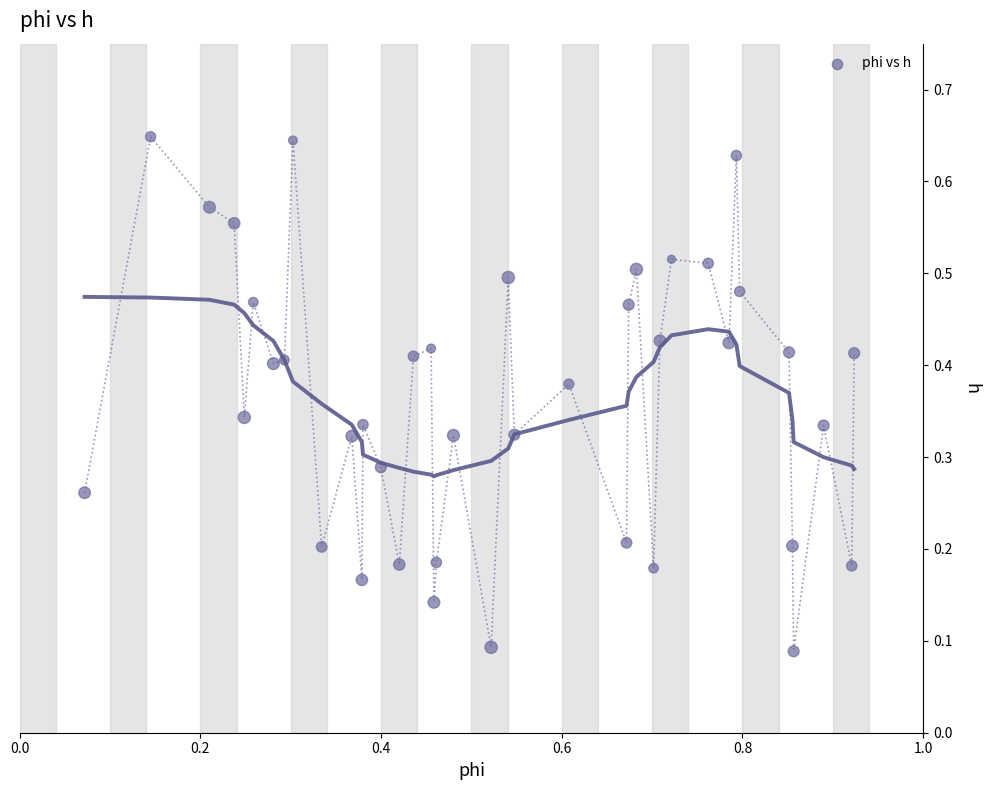

What is the range of X values (max minus min)?

0.9